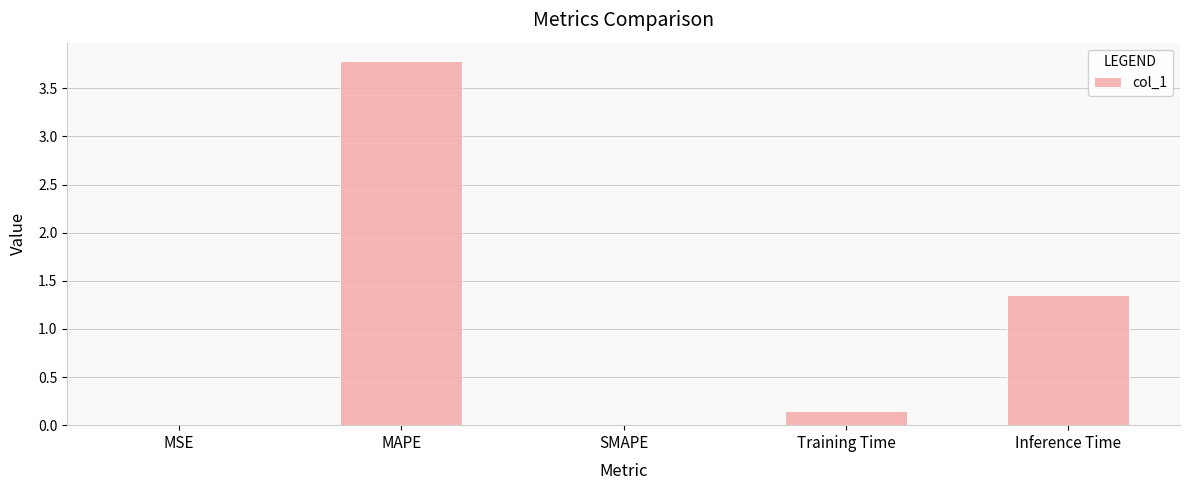

Does the chart contain stacked bars?

No